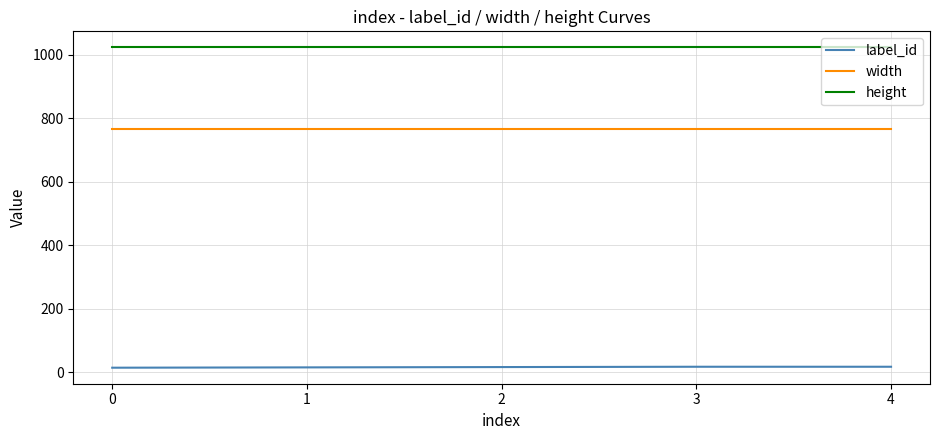

Is the value of label_id at 0 greater than the value of width at 3?

No